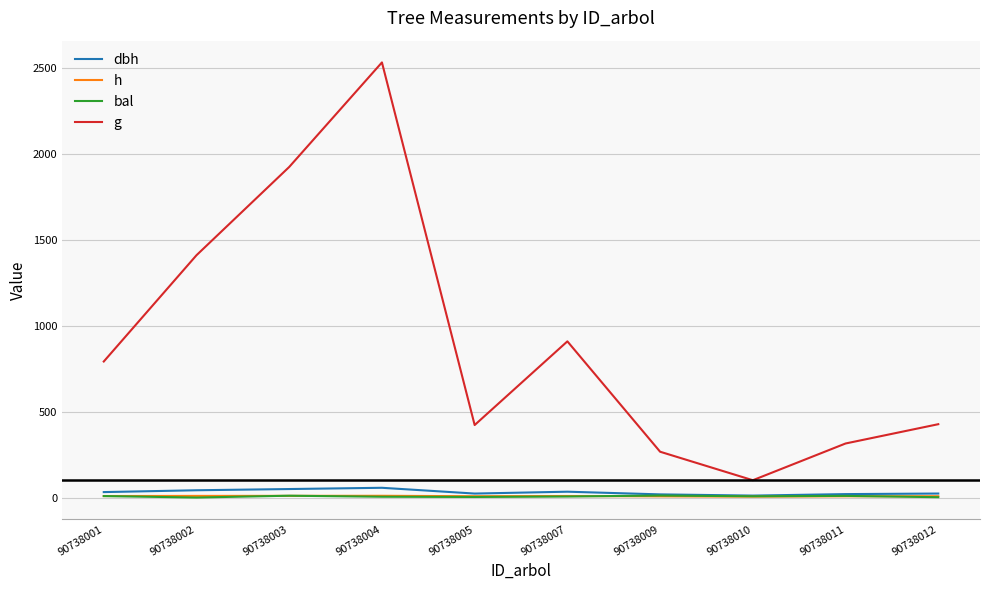

What is the approximate value of dbh at 90738002?

42.4